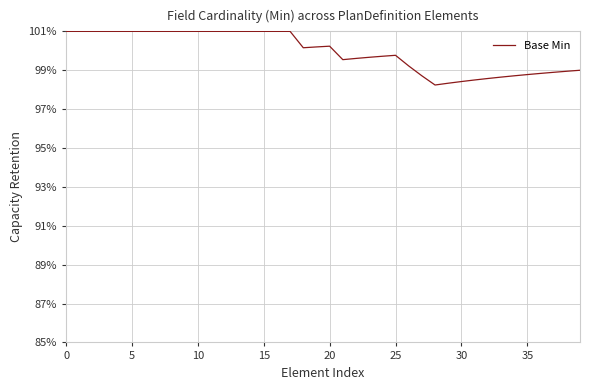

Does the chart display data point markers on the line(s)?

No